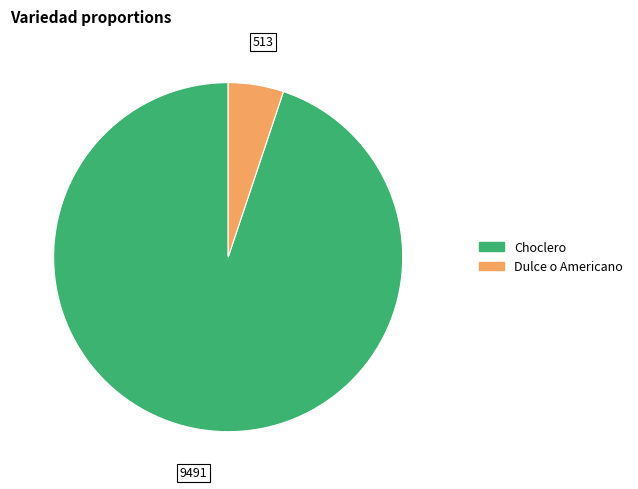

Does any single category account for the majority?

Yes